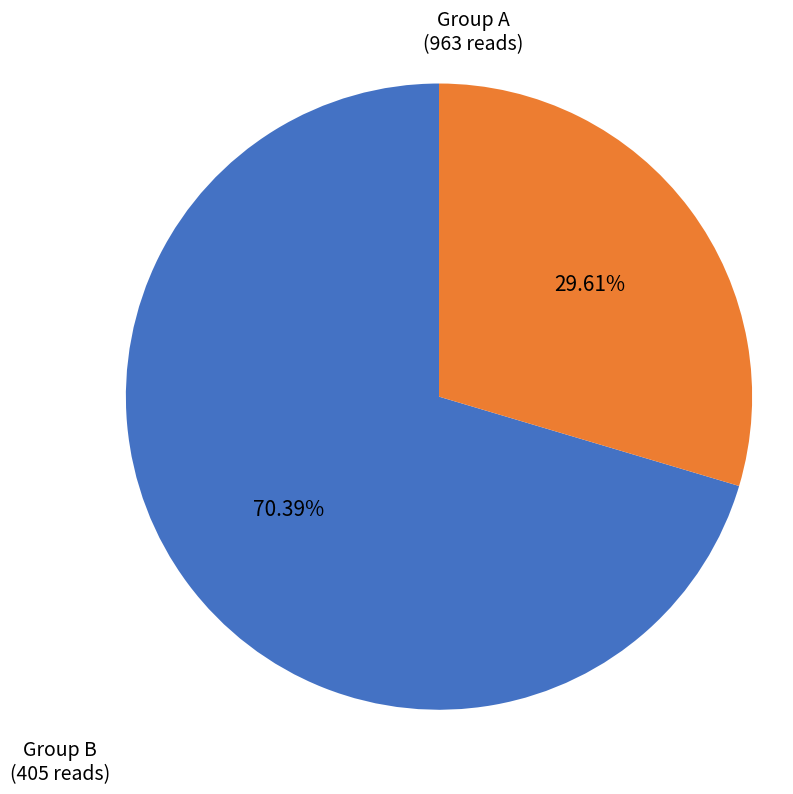

Is there a majority slice in this chart?

Yes